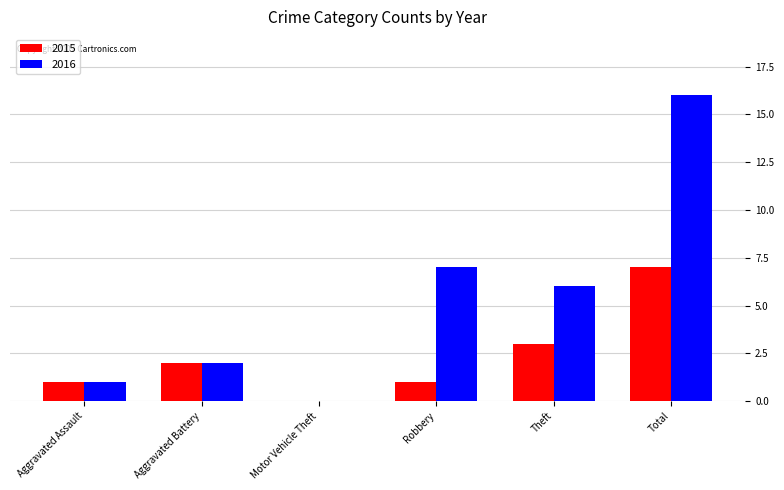

Is it true that 2015 equals 11 at Total?

False